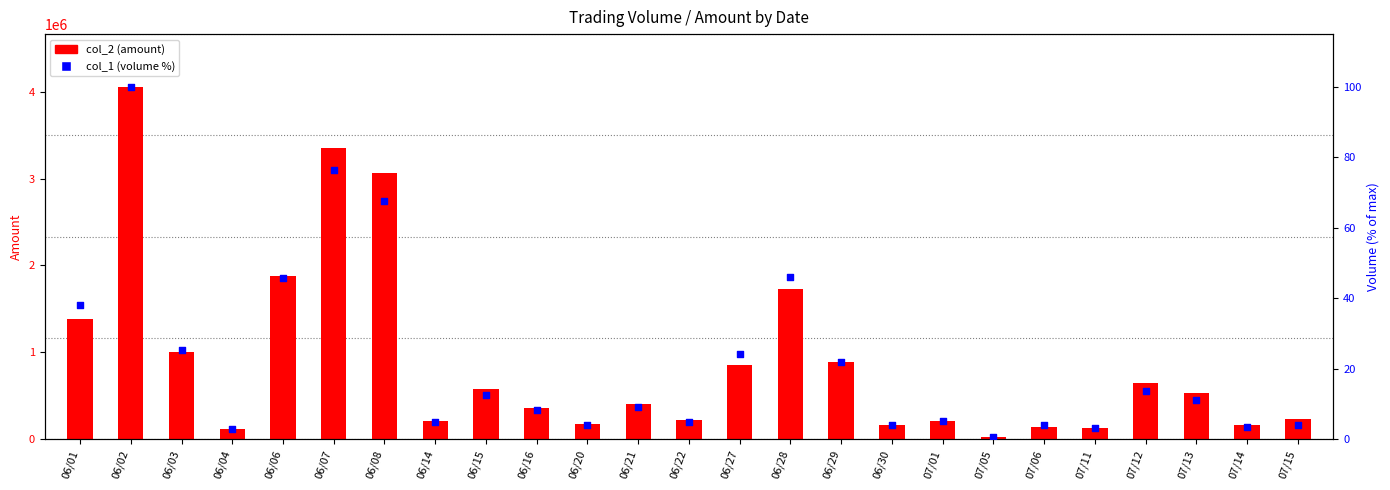

What are all the series names shown in the legend?

col_2 (amount), col_1 (volume %)